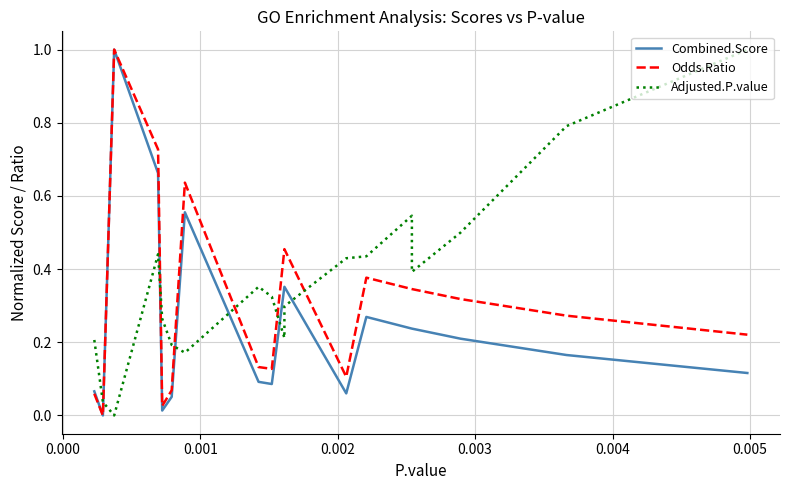

What are all the series names shown in the legend?

Combined.Score, Odds.Ratio, Adjusted.P.value